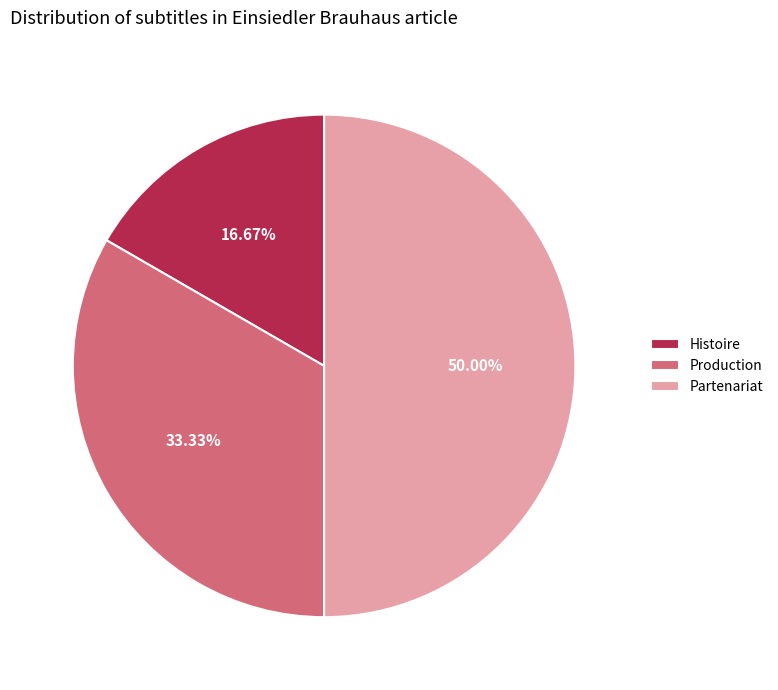

Between Production and Partenariat, which is larger?

Partenariat